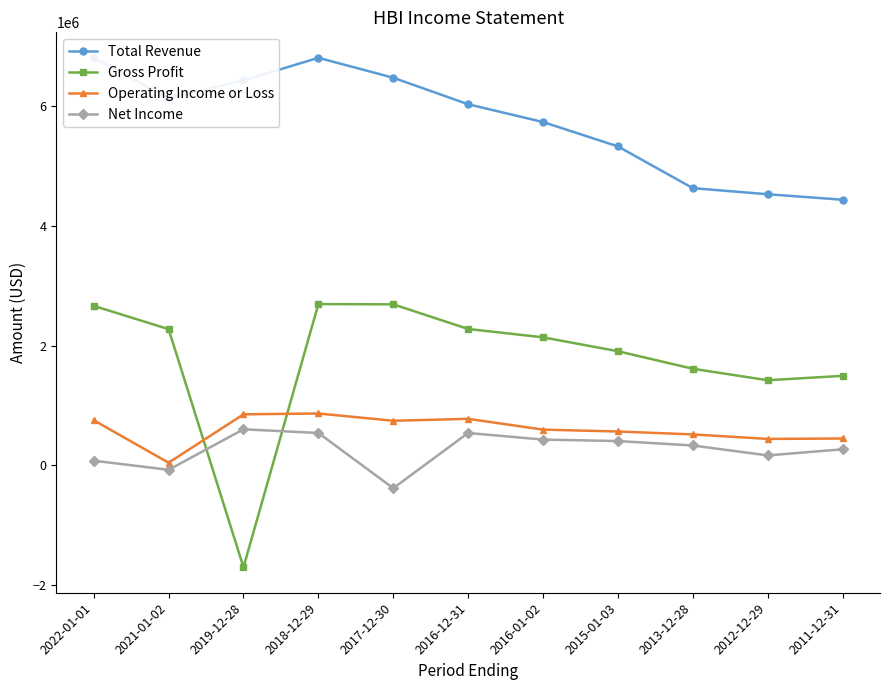

At which label does Gross Profit first exceed 2136300?

2022-01-01